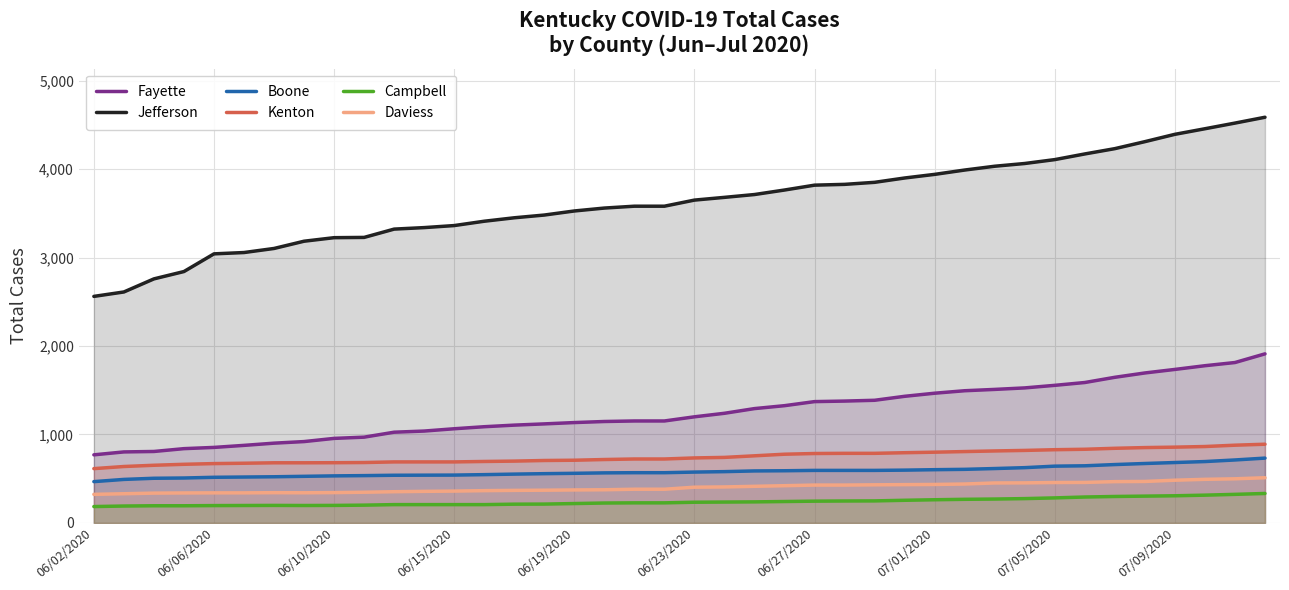

Which series has the widest spread of values?

Jefferson